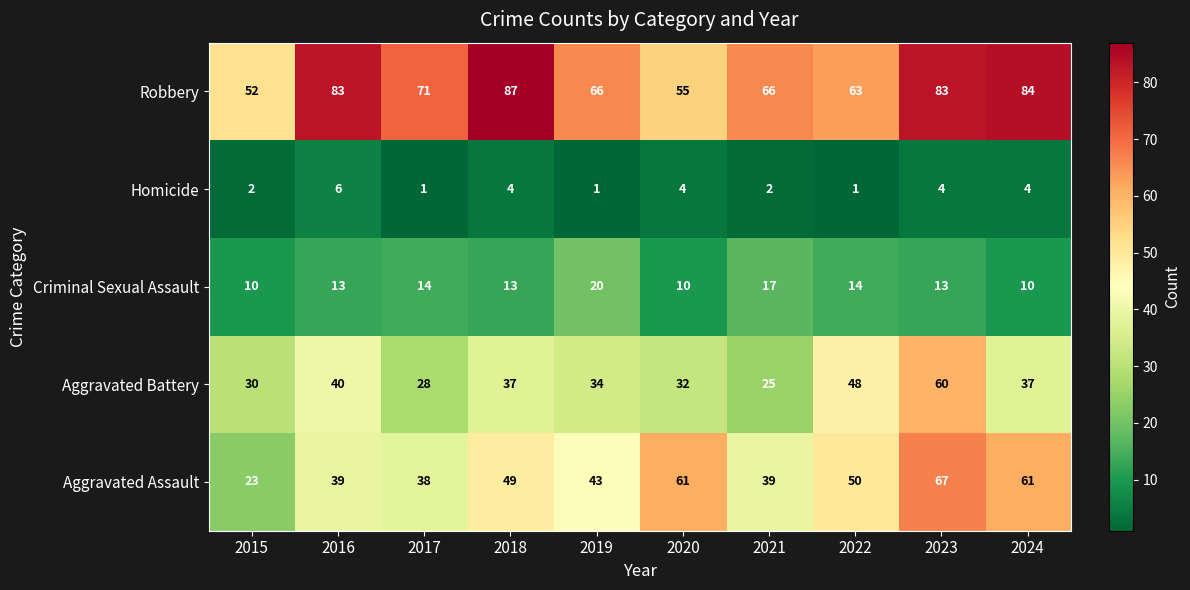

At how many categories does at least one series exceed 68?

5